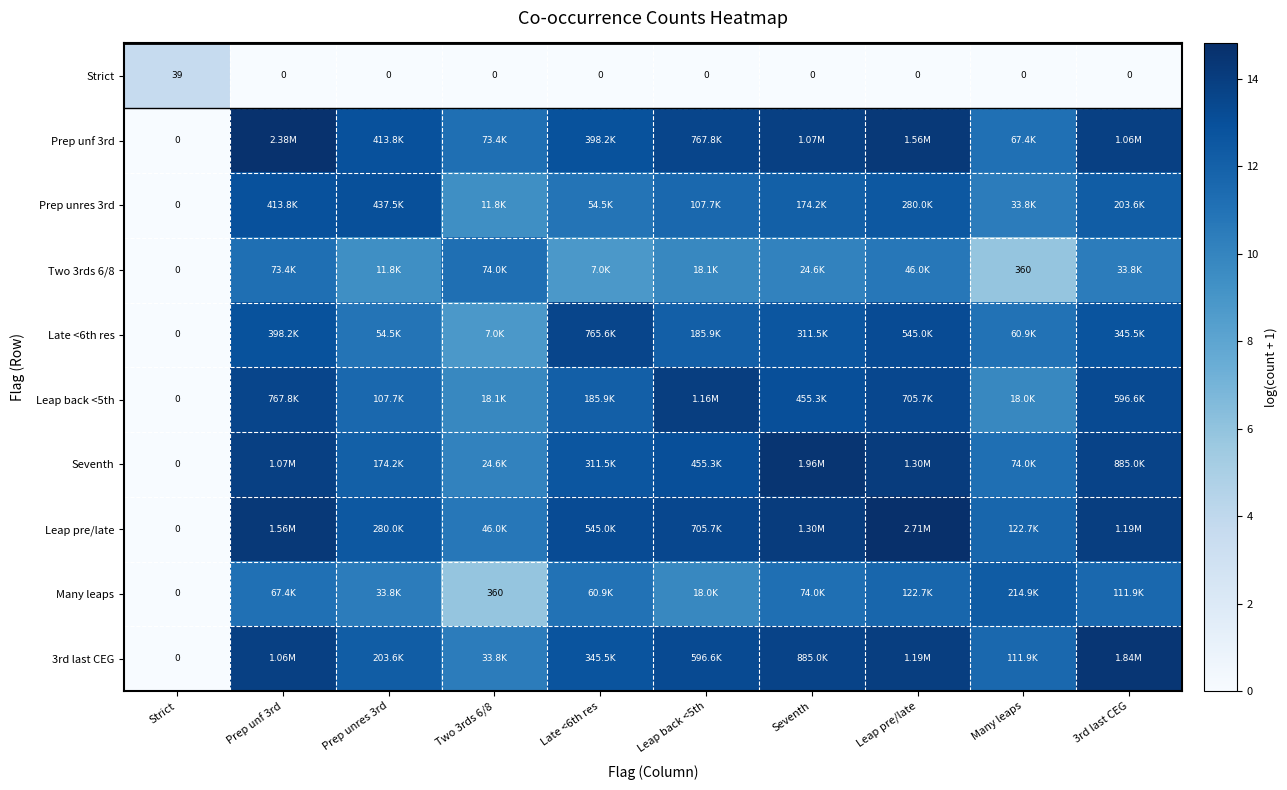

At which label does Strict reach its peak?

Strict